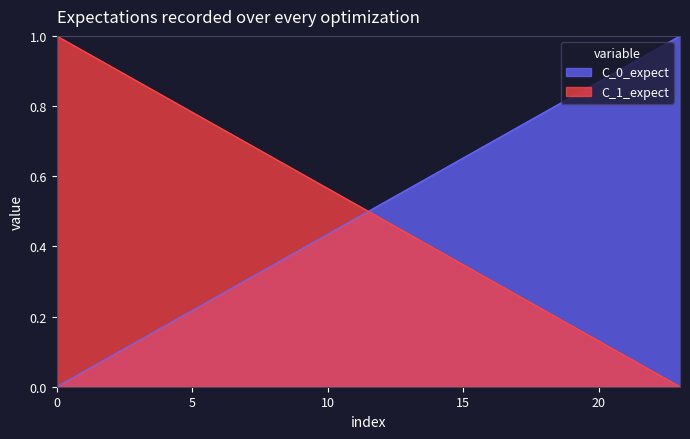

How many values exceed 0?

23